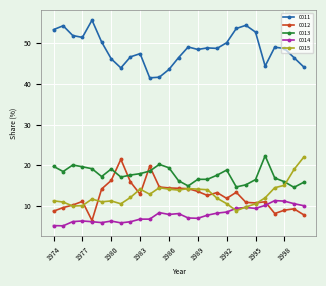

What is the lowest value of the 0012 series?

6.5